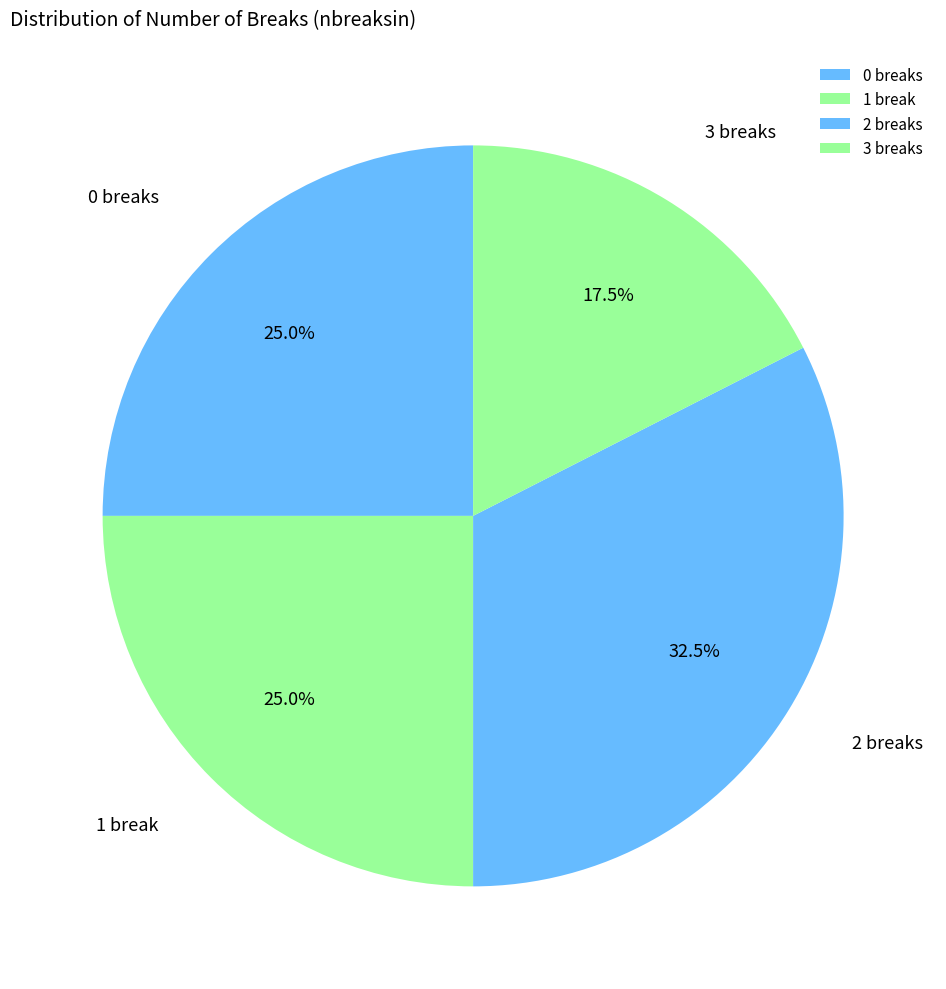

What portion of the pie excludes 1 break?

75.0%